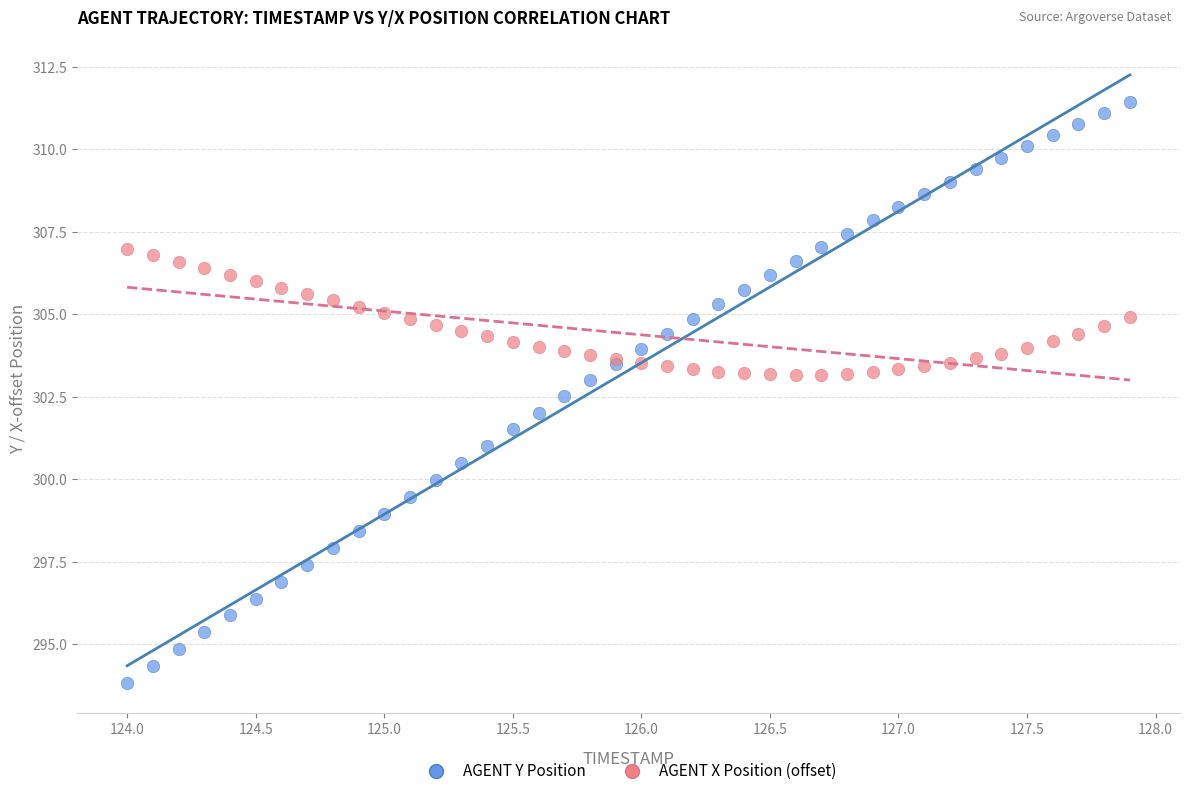

Which series contains the highest Y value?

AGENT Y Position